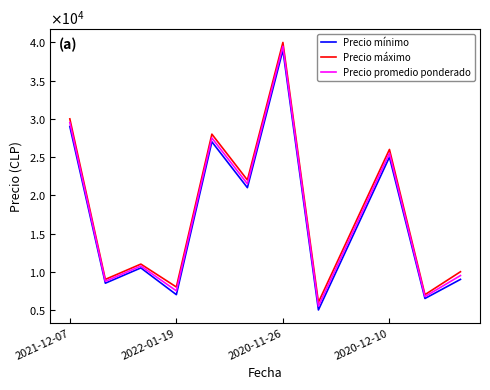

What are all the series names shown in the legend?

Precio mínimo, Precio máximo, Precio promedio ponderado